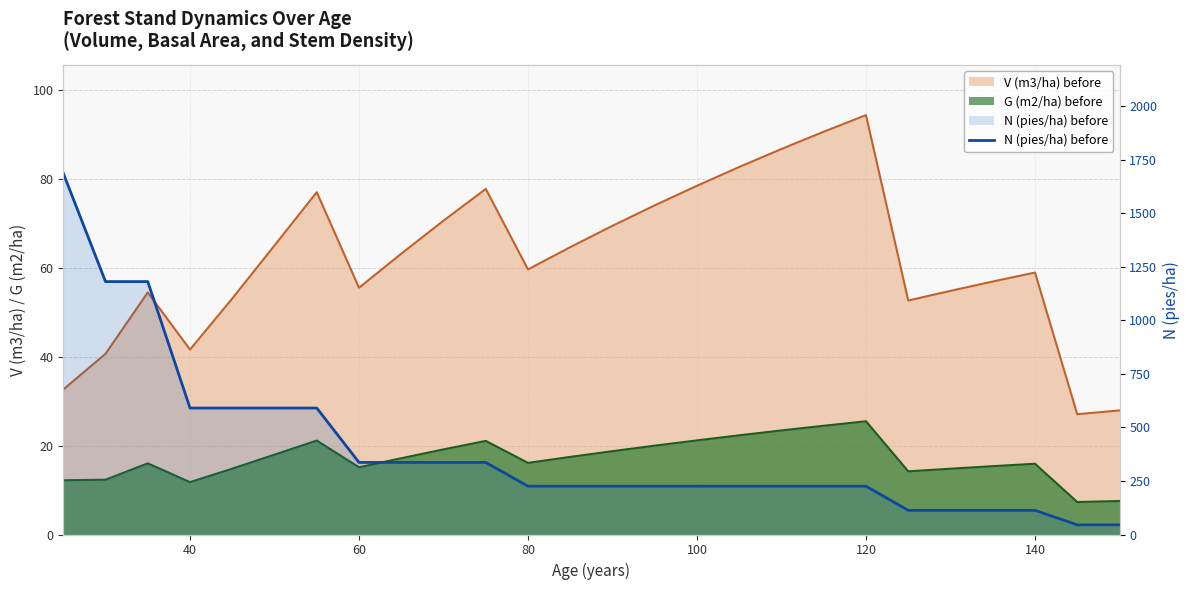

Does the chart have visible grid lines?

Yes